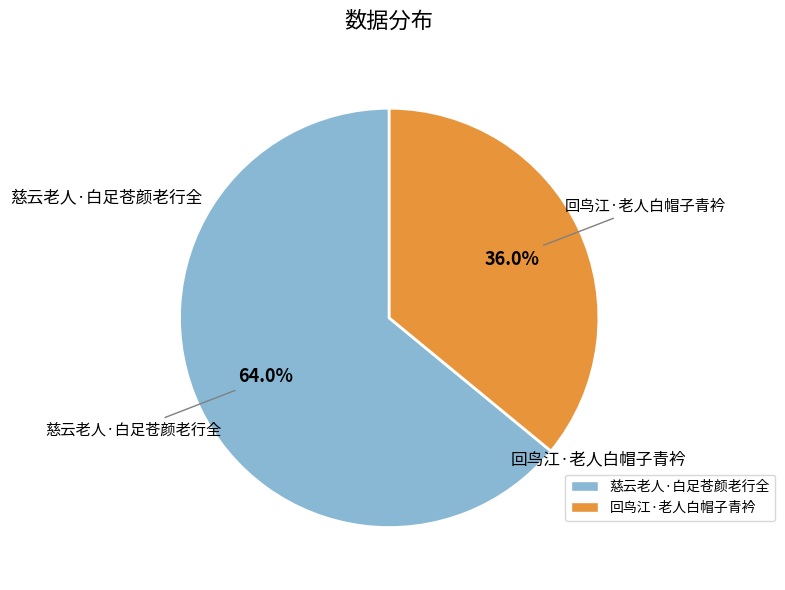

Combined, do 回鸟江·老人白帽子青衿 and 慈云老人·白足苍颜老行全 account for over 50%?

Yes